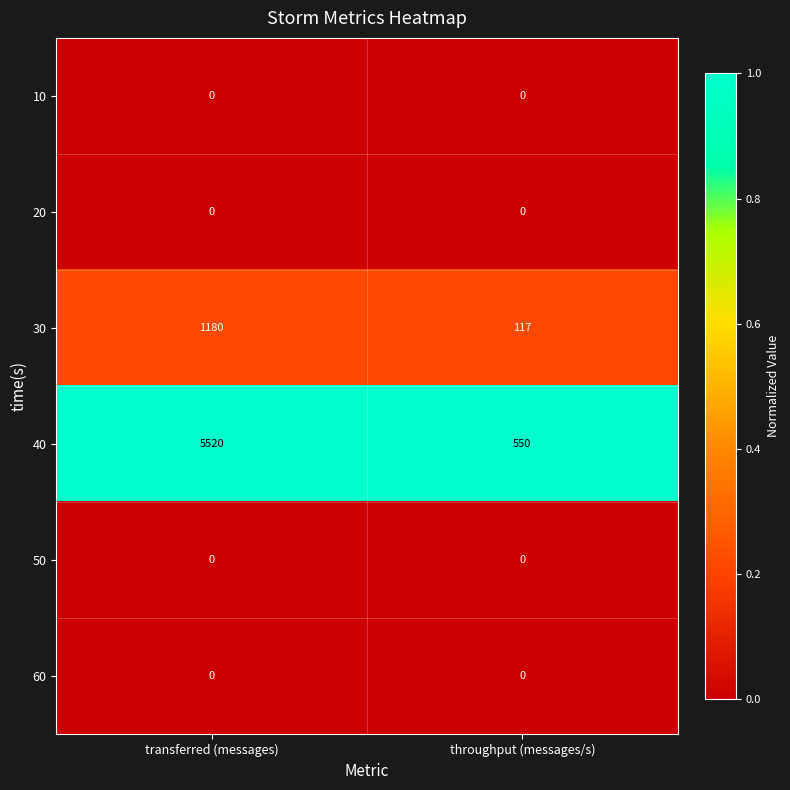

Which series has the largest total across all categories?

40